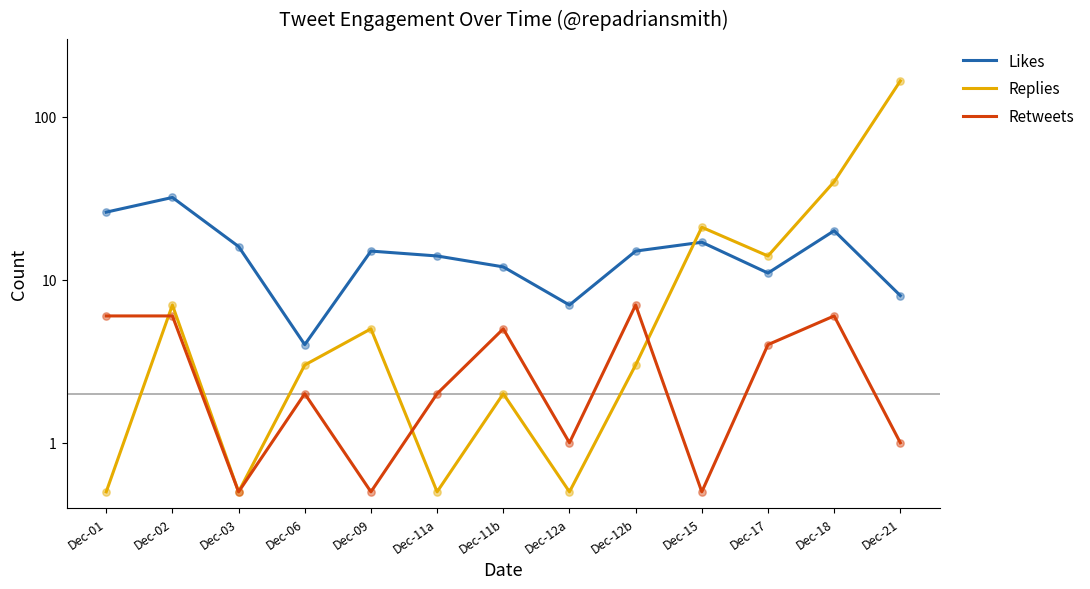

At how many categories does at least one series exceed 138?

1